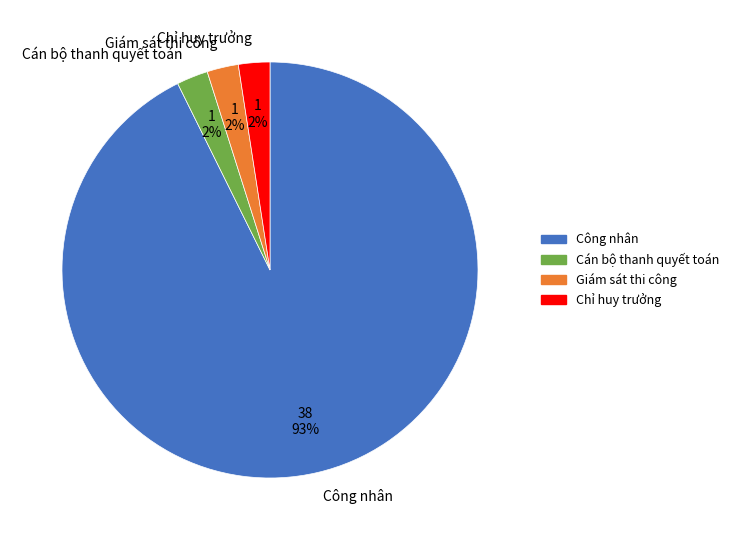

Is the sum of Chỉ huy trưởng and Công nhân greater than half?

Yes